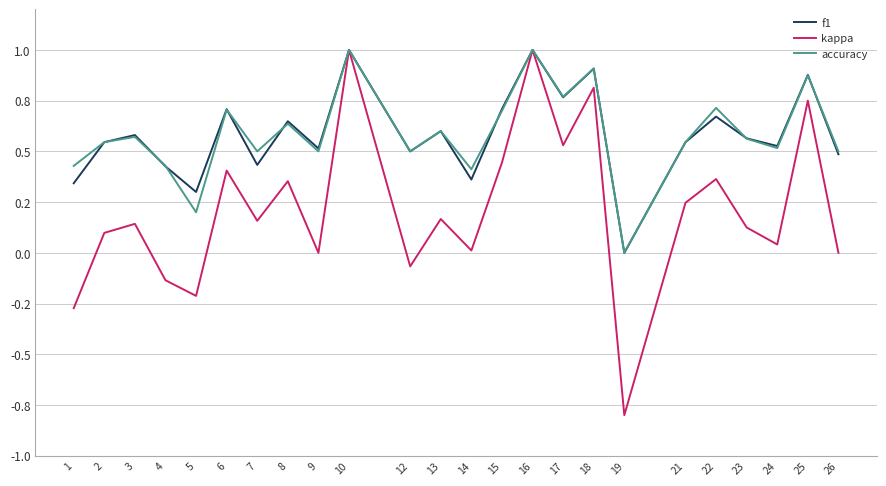

What is the maximum value shown in the chart?

1.0